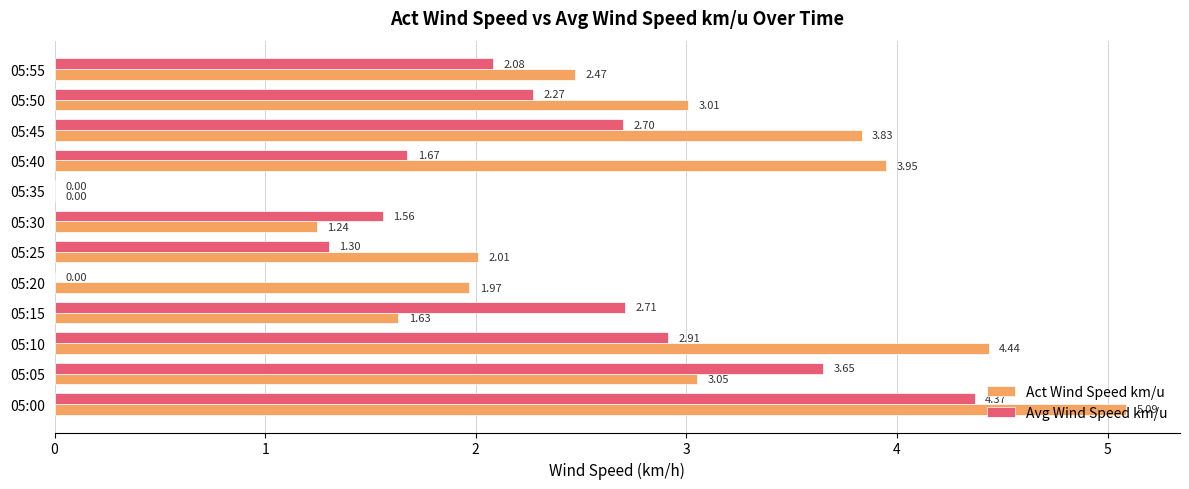

Is the value of Avg Wind Speed km/u at 05:25 greater than the value of Act Wind Speed km/u at 05:35?

Yes